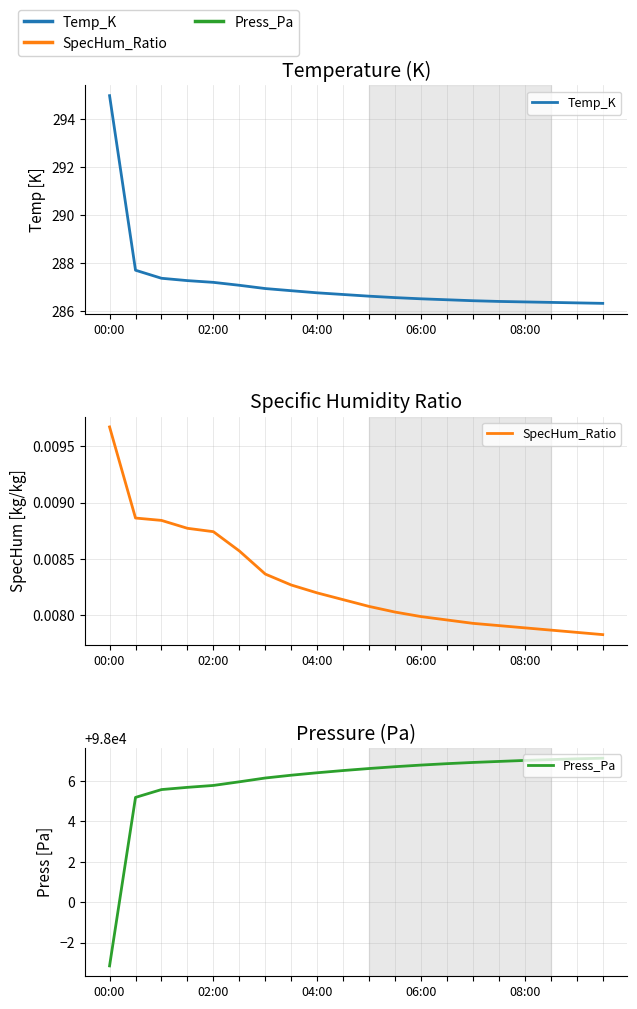

What value does the Temp_K series have at 10?

286.6